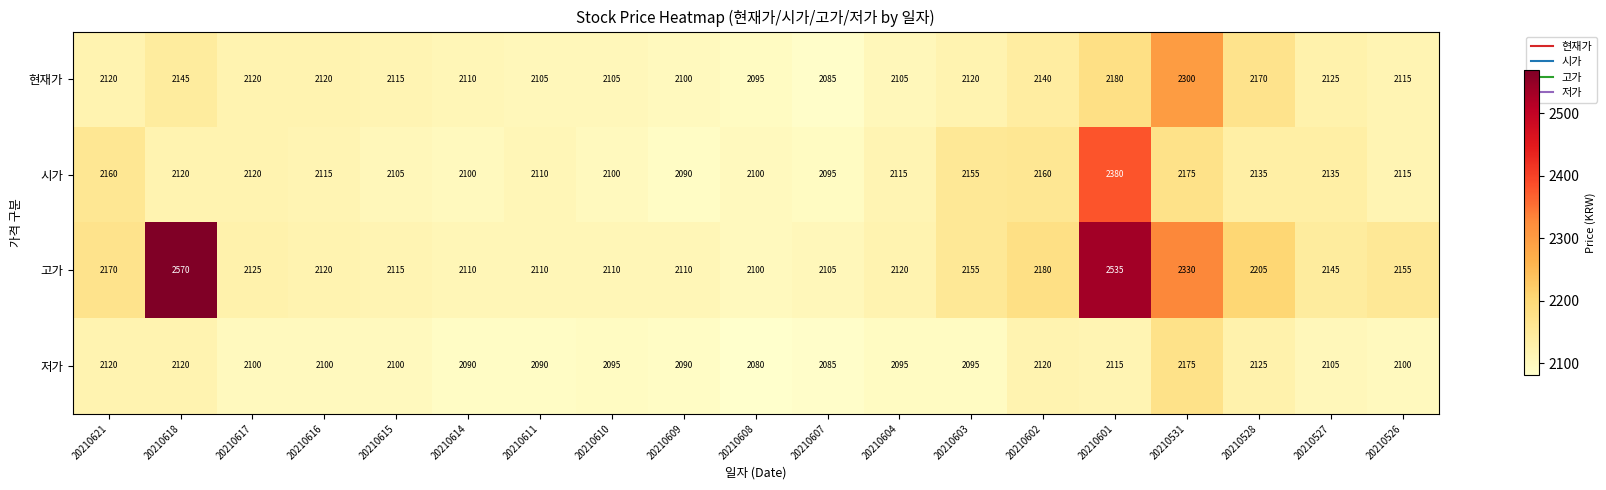

The 현재가 series shows 1184 at 20210617. True or false?

False